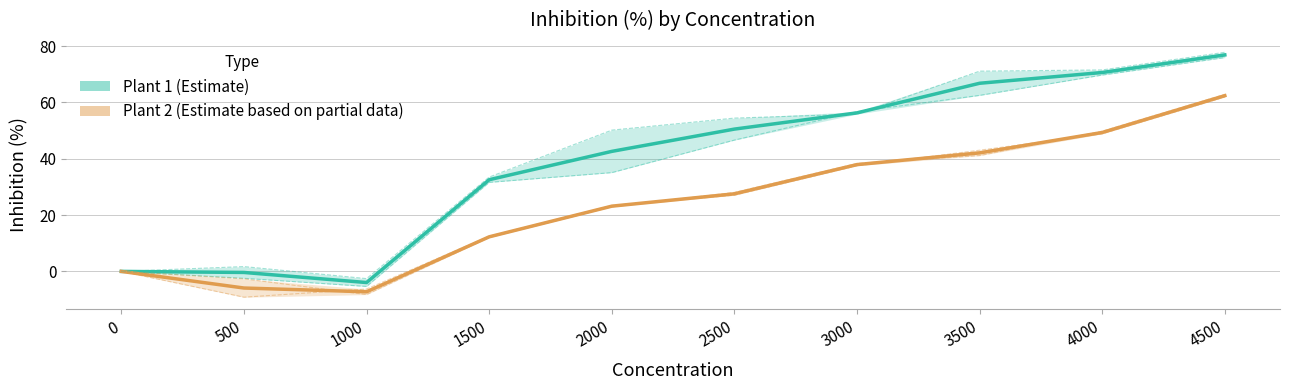

Does the chart have visible grid lines?

Yes